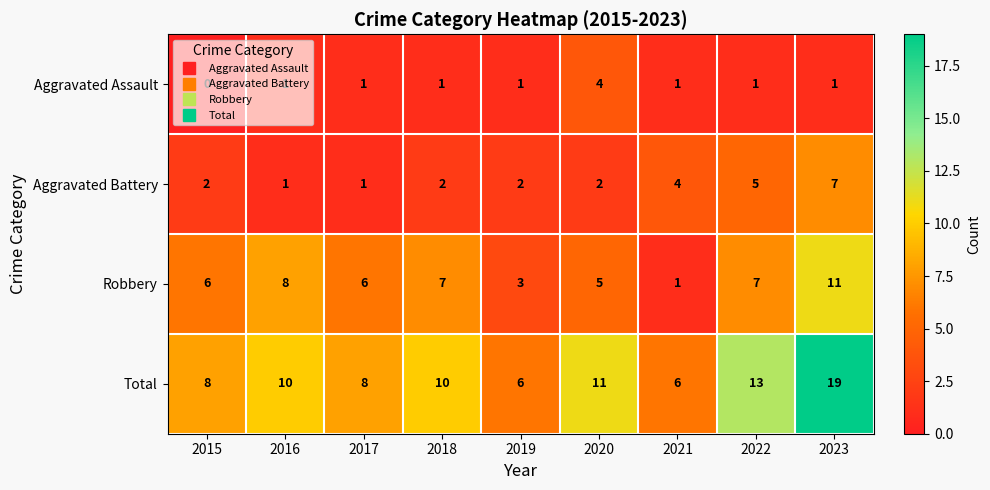

True or false: Robbery has a value of 11 at 2018.

False